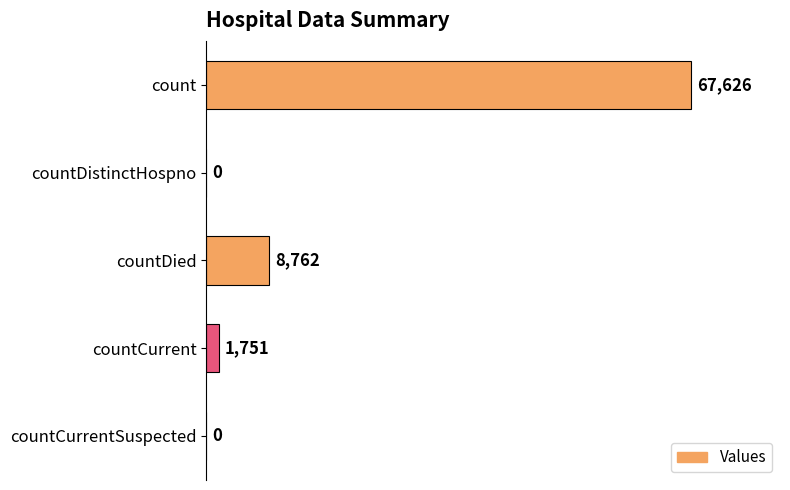

The chart shows a value of 0 at countDistinctHospno. True or false?

True